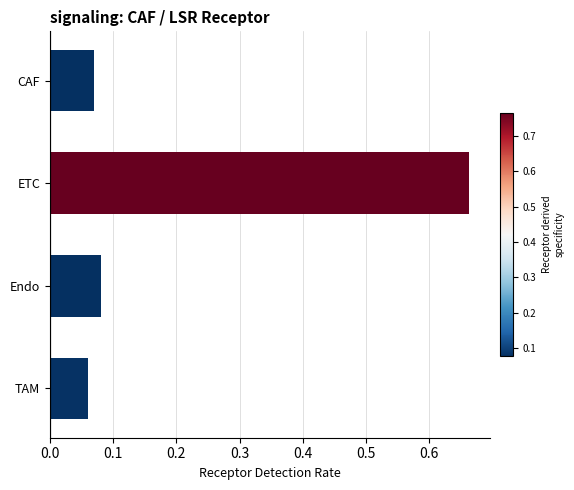

How many bars are there in total?

4